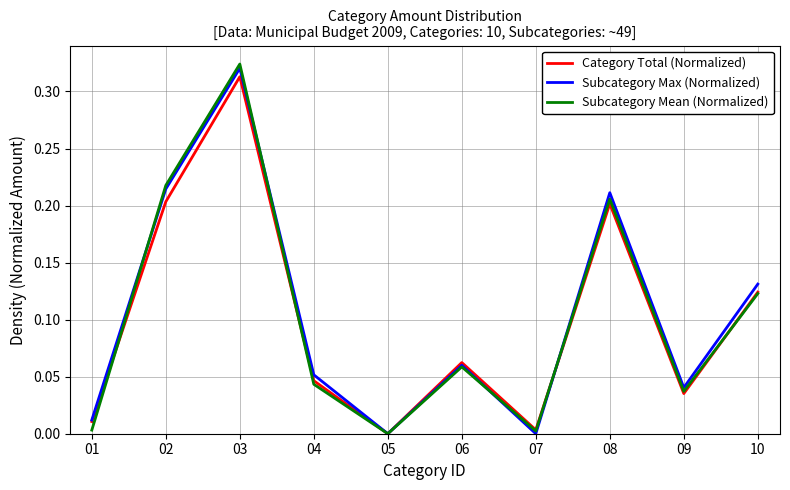

True or false: Subcategory Max (Normalized) has a value of 0.2 at 03.

False